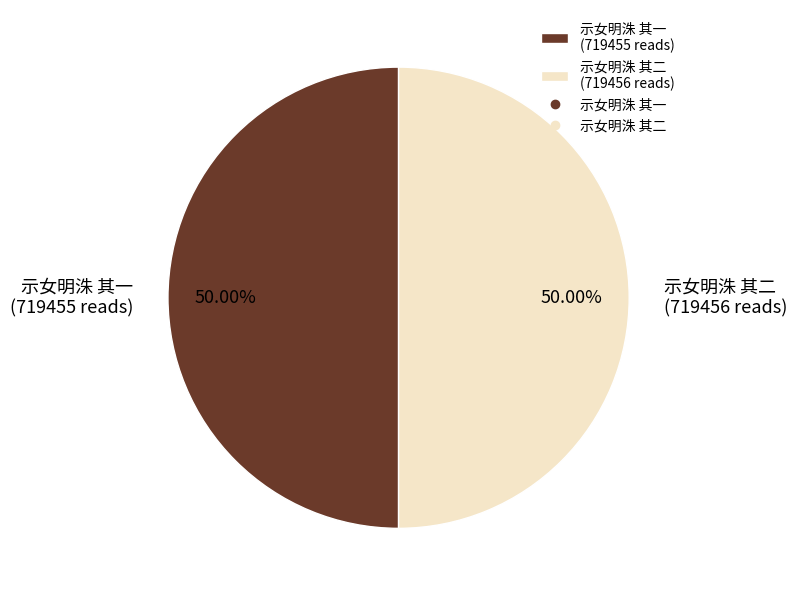

To the nearest percent, what is the average slice percentage?

50%